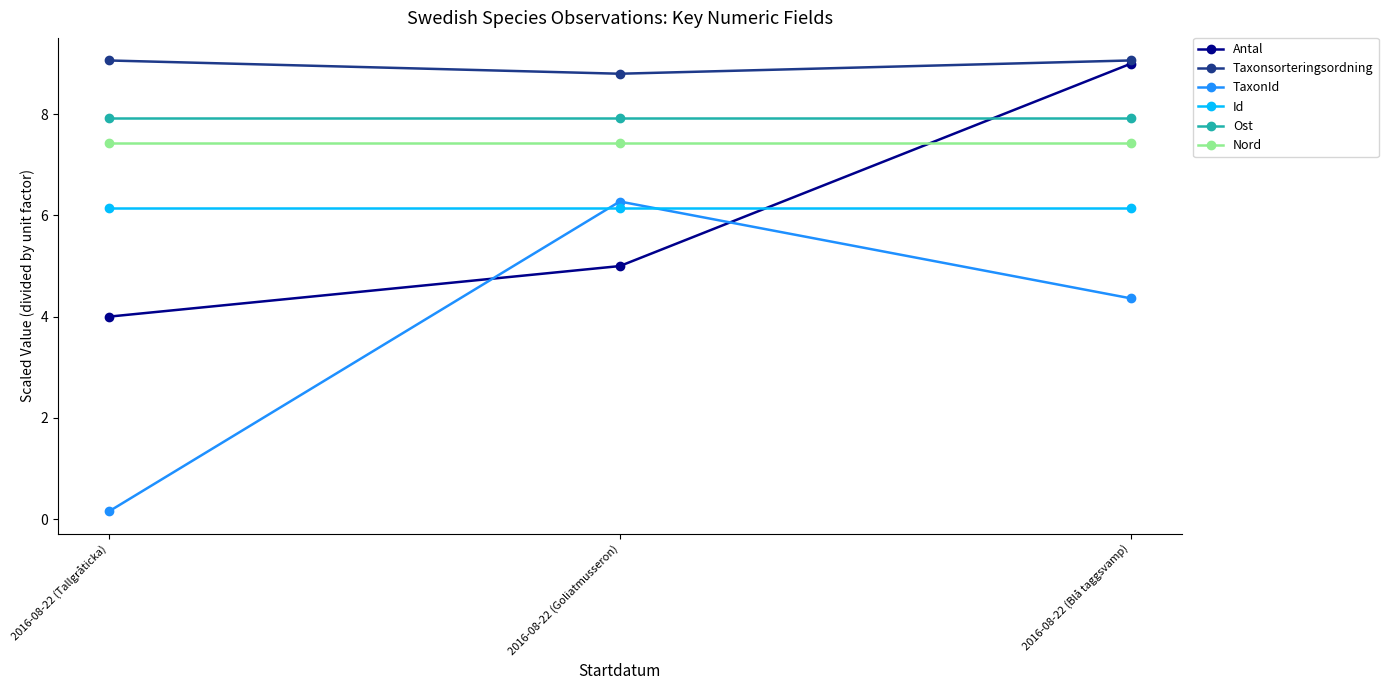

Which category has the lowest value across all series?

2016-08-22 (Tallgråticka)